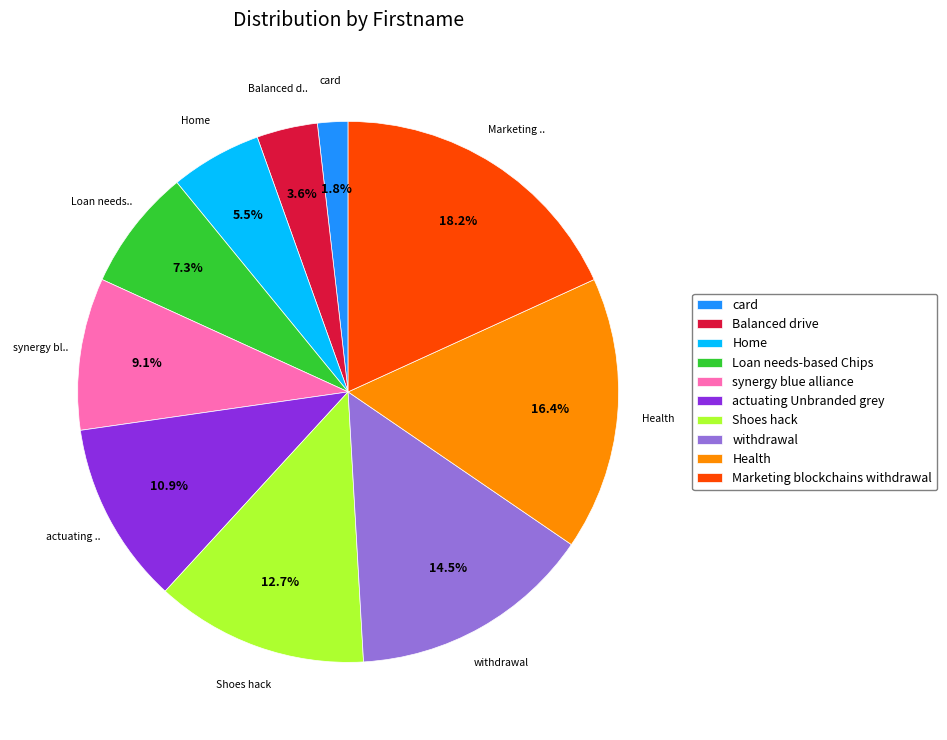

Combined, do Marketing blockchains withdrawal and synergy blue alliance account for over 50%?

No